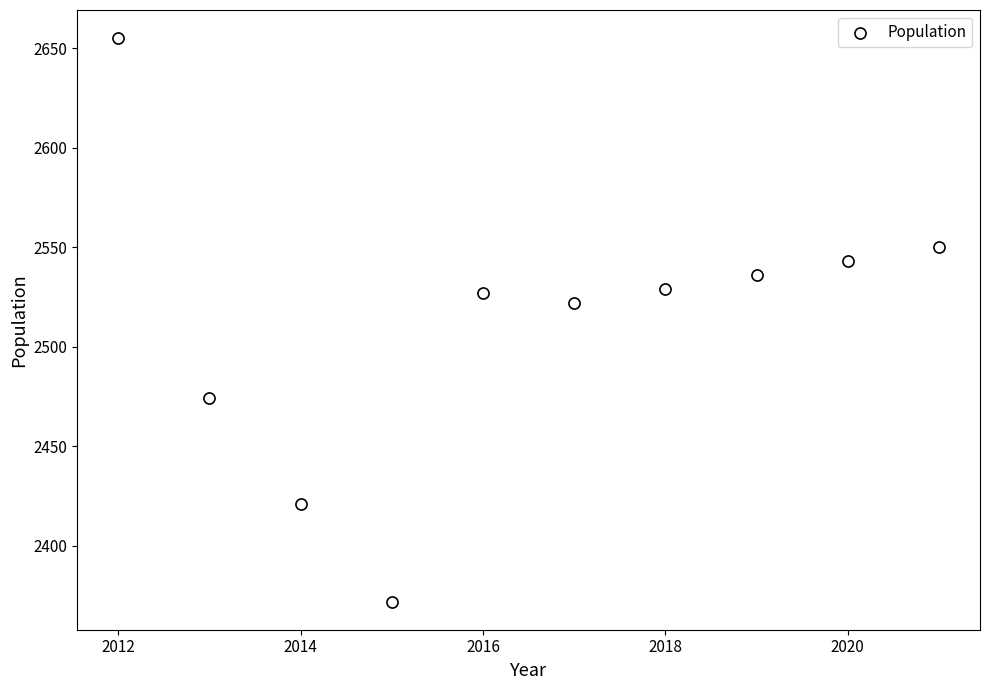

What is the range of Y values (max minus min)?

283